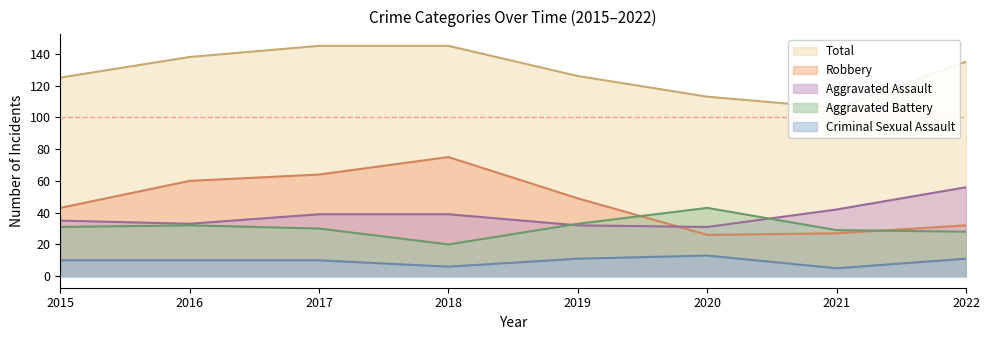

What is the average value of the Total series?

129